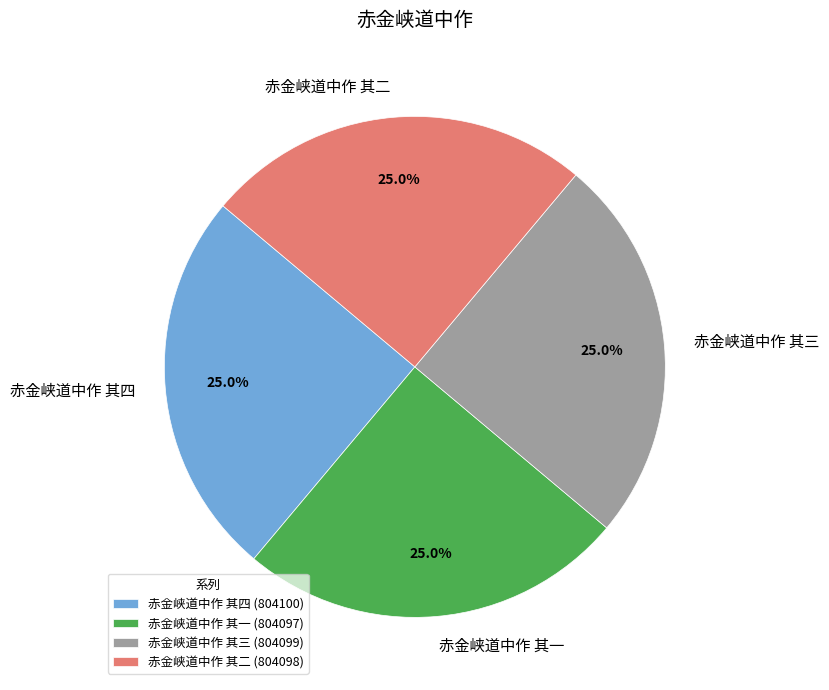

True or false: 赤金峡道中作 其一 accounts for 25% of the total.

True